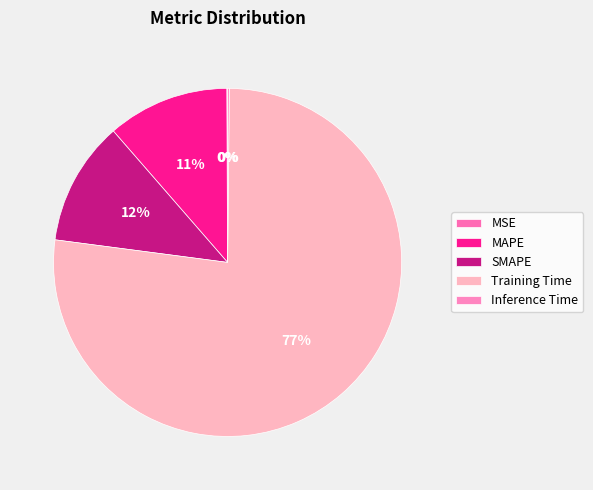

How much of the chart is everything except MSE?

99.9%